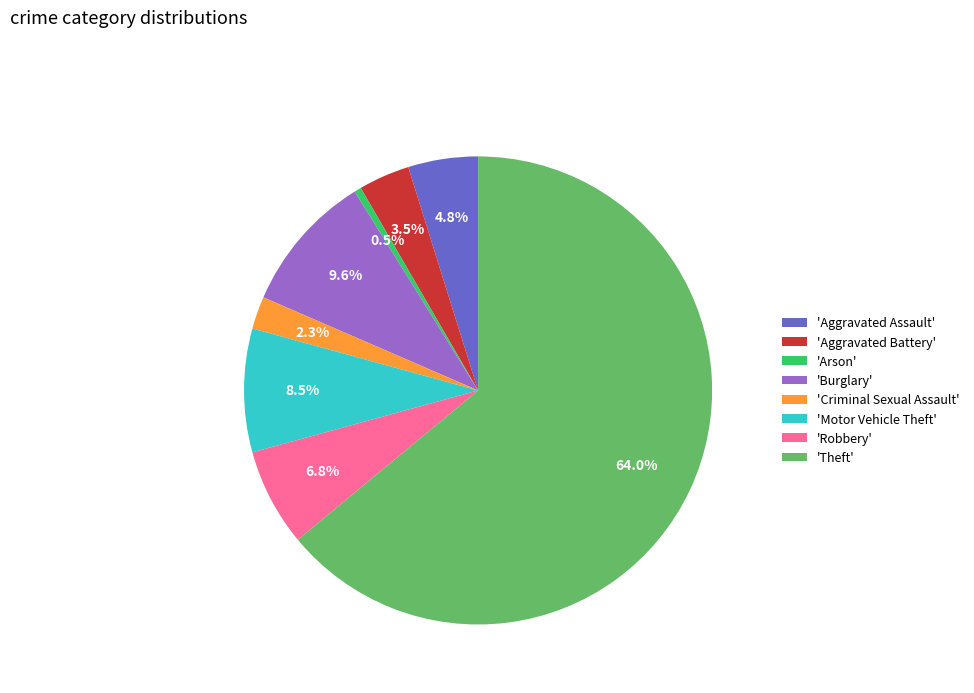

Is there any slice that represents more than half of the pie?

Yes